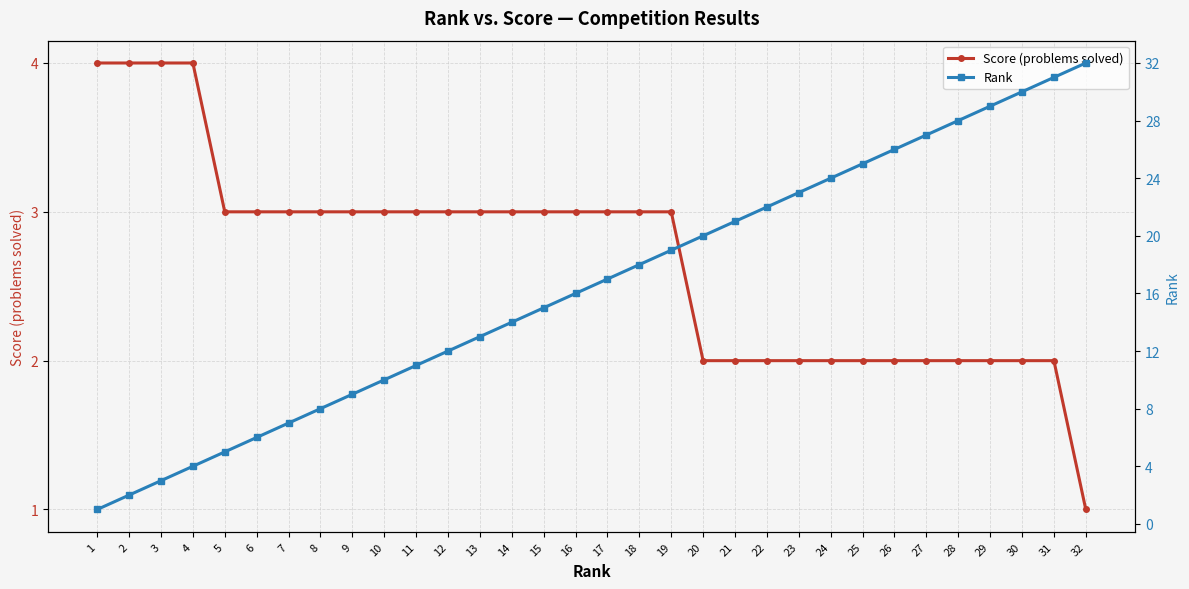

How many lines are shown in the chart?

2